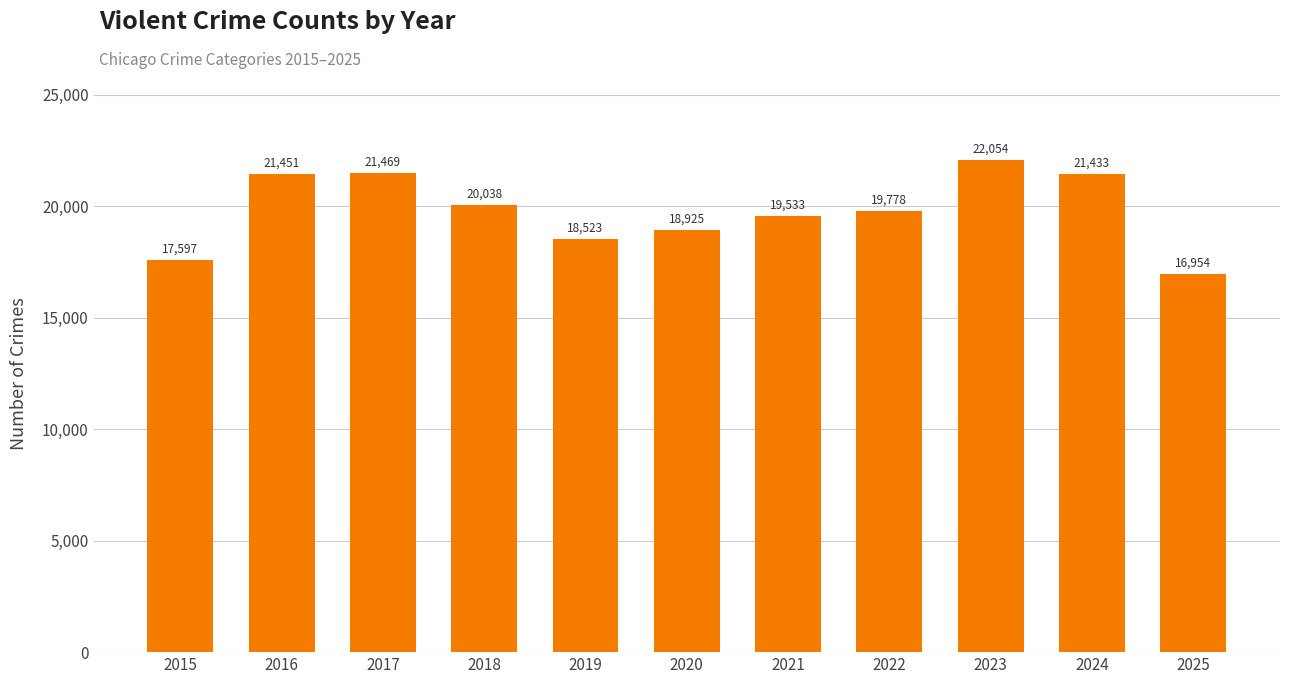

Which label corresponds to the smallest value in the chart?

2025